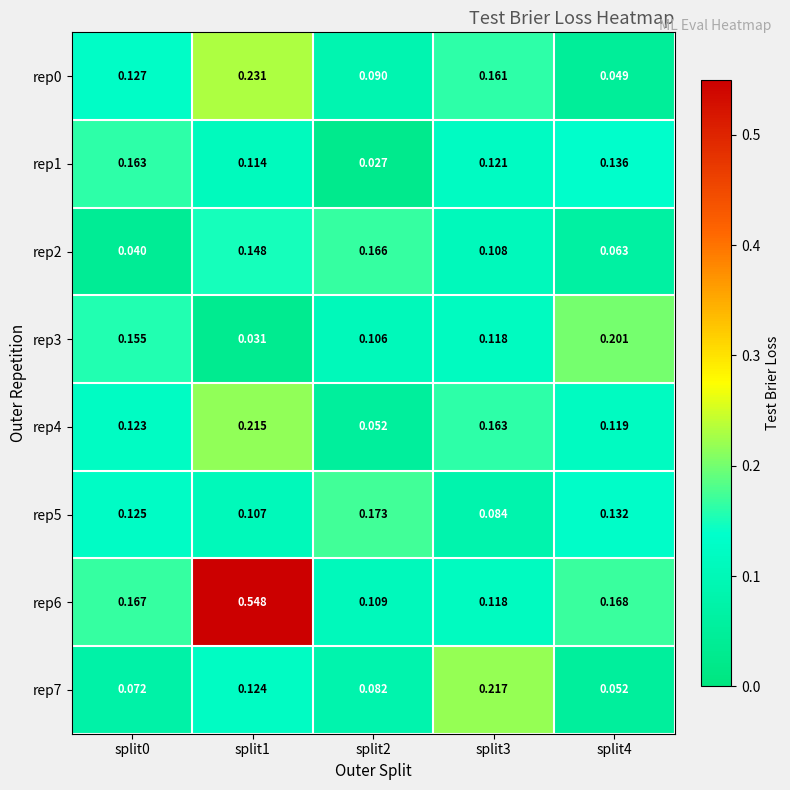

At which category does the chart reach its peak across all series?

split1